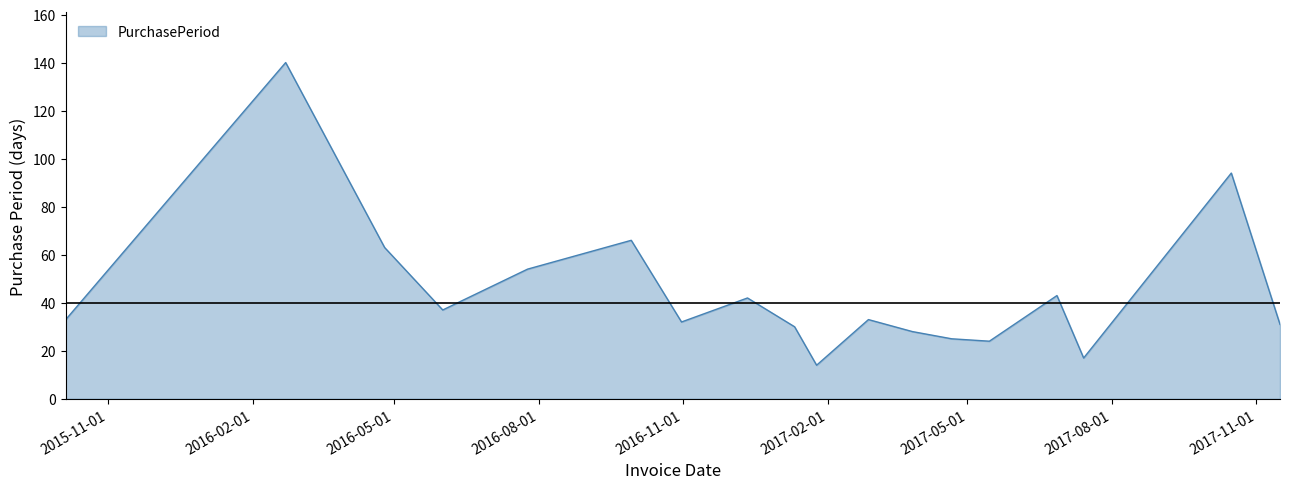

What is the maximum value shown in the chart?

140